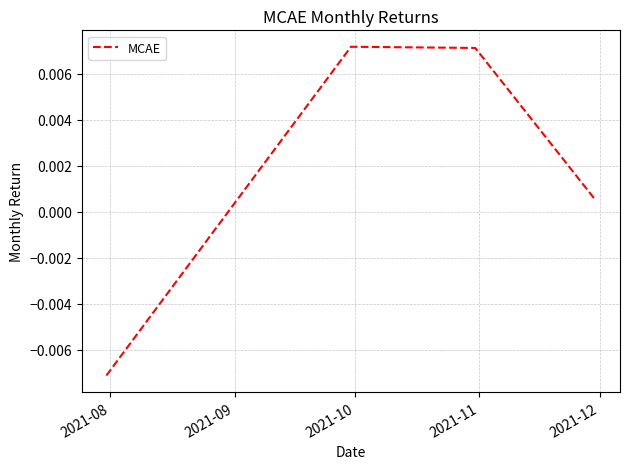

How many interior local peaks (higher than both neighbors) does the data have?

1